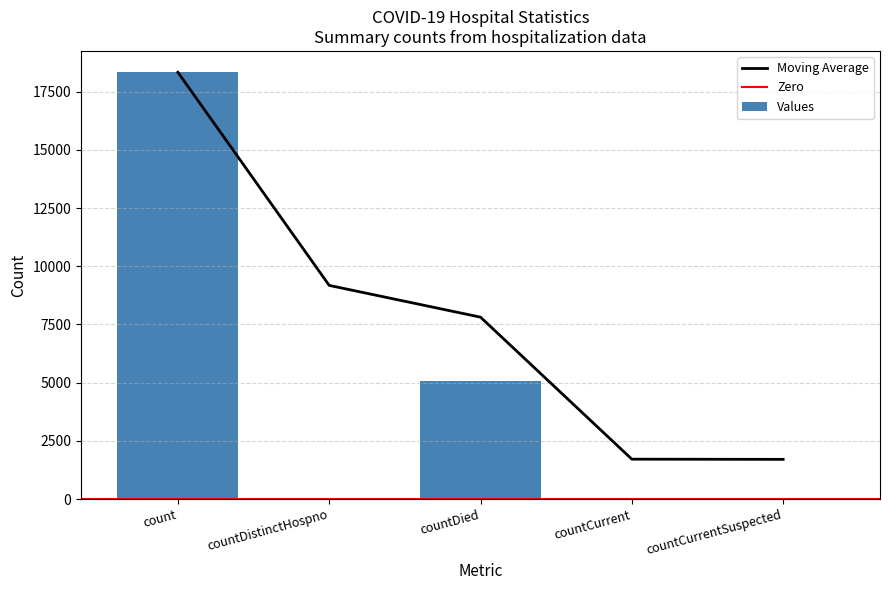

List the labels in order of value, smallest first.

countCurrentSuspected, countDistinctHospno, countCurrent, countDied, count